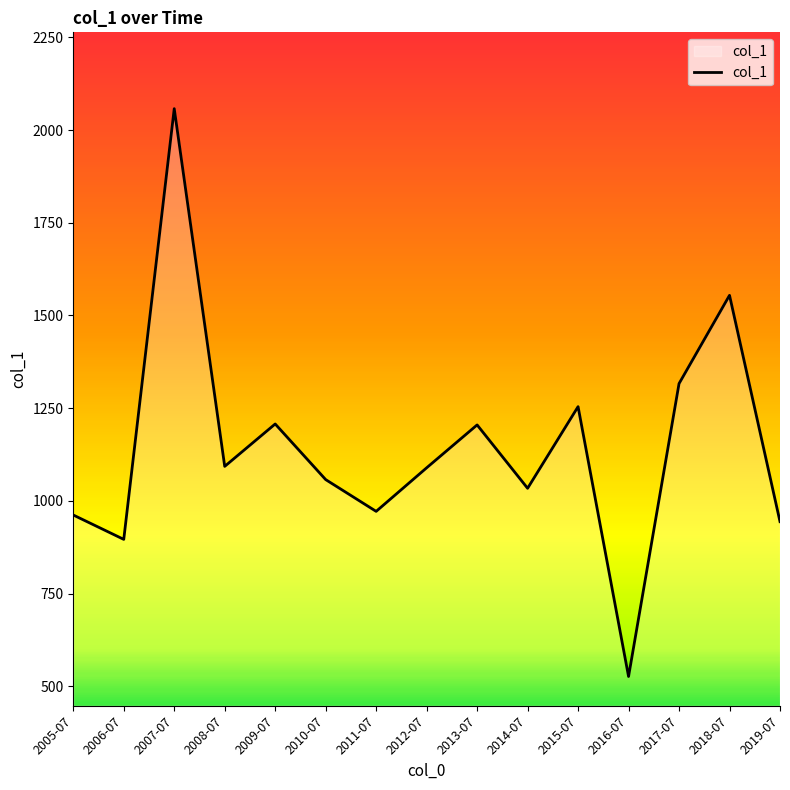

True or false: the data has more than 2 interior local peaks.

True